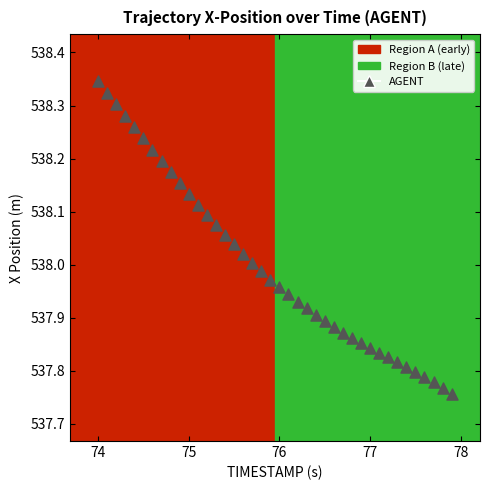

What is the range of Y values (max minus min)?

0.6